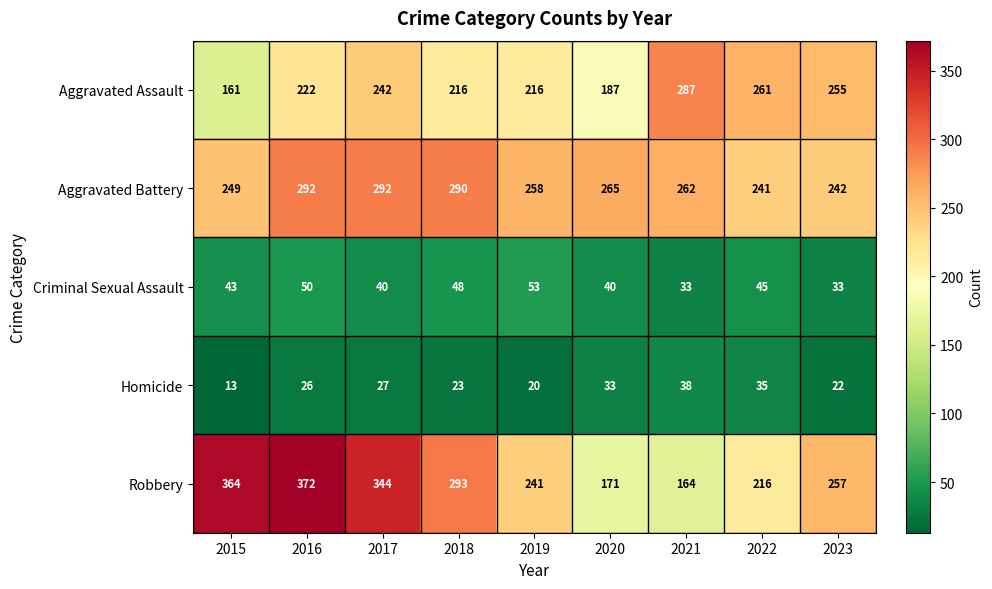

At which category is the sum across all series the highest?

2016